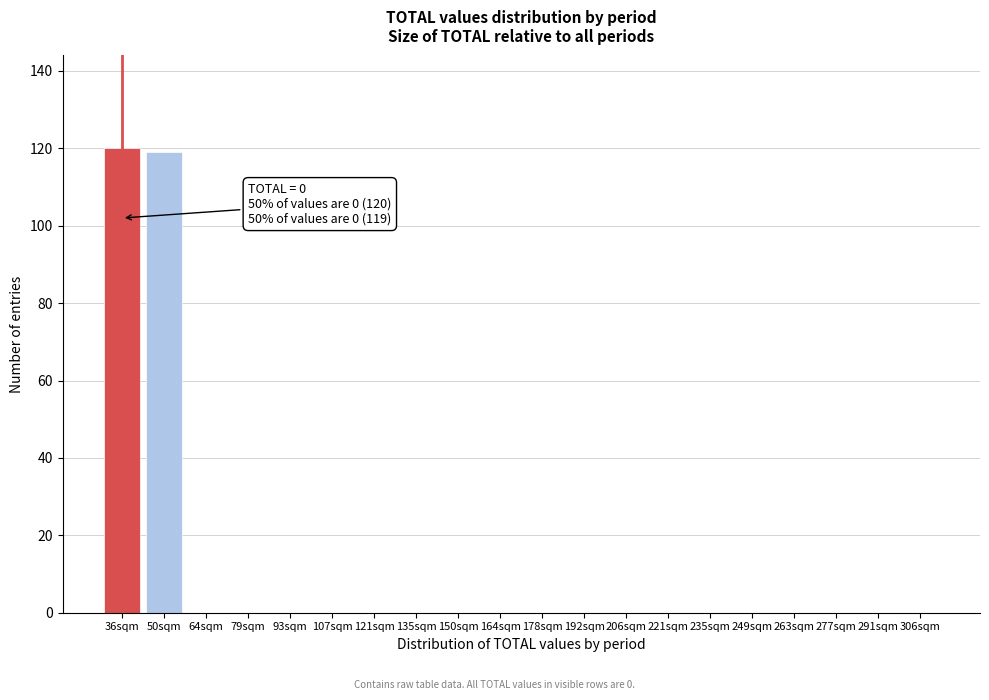

Reading right to left, extract all data points from this chart.

306sqm=0	291sqm=0	277sqm=0	263sqm=0	249sqm=0	235sqm=0	221sqm=0	206sqm=0	192sqm=0	178sqm=0	164sqm=0	150sqm=0	135sqm=0	121sqm=0	107sqm=0	93sqm=0	79sqm=0	64sqm=0	50sqm=119	36sqm=120